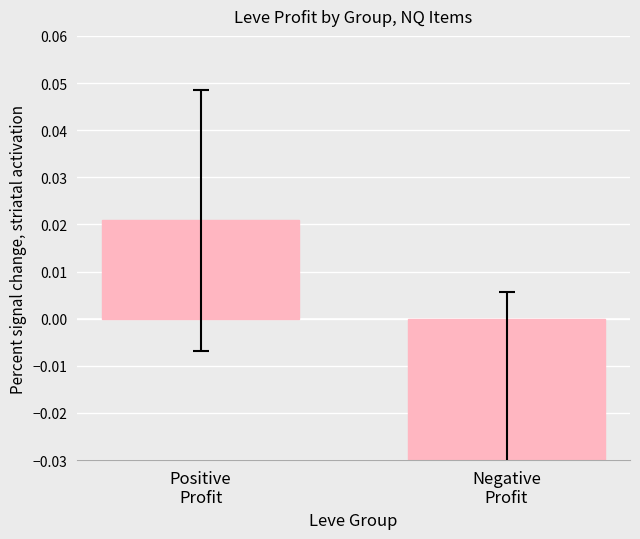

Which category has the highest value across all series?

Positive
Profit